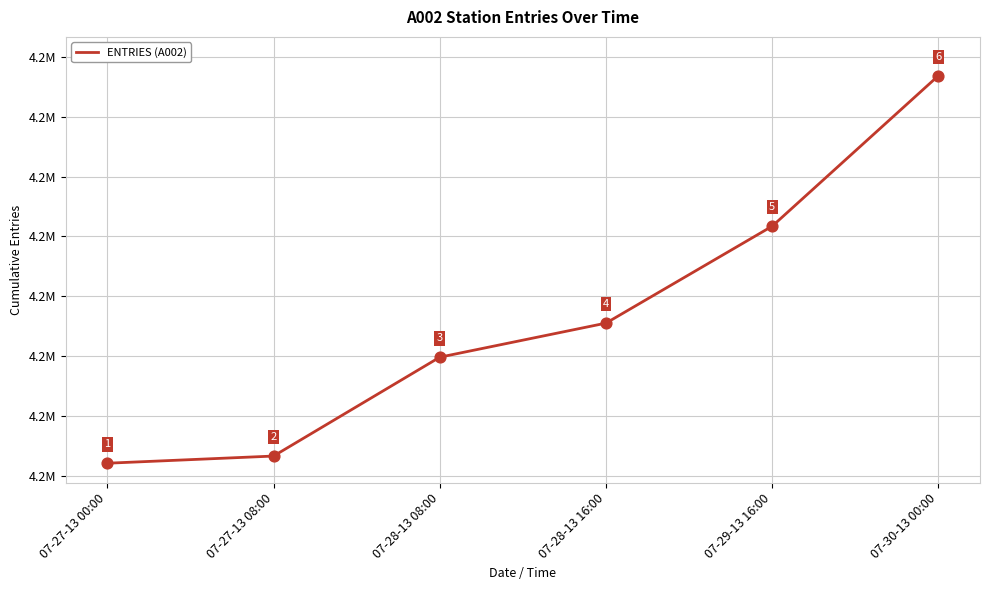

What is the change in value from 07-28-13 16:00 to 07-30-13 00:00?

+2070